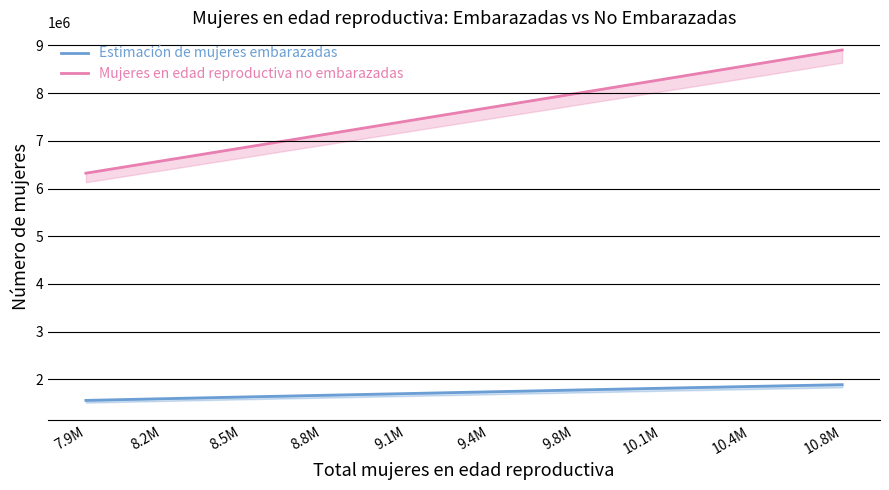

Which series has the largest range (max minus min)?

Mujeres en edad reproductiva no embarazadas